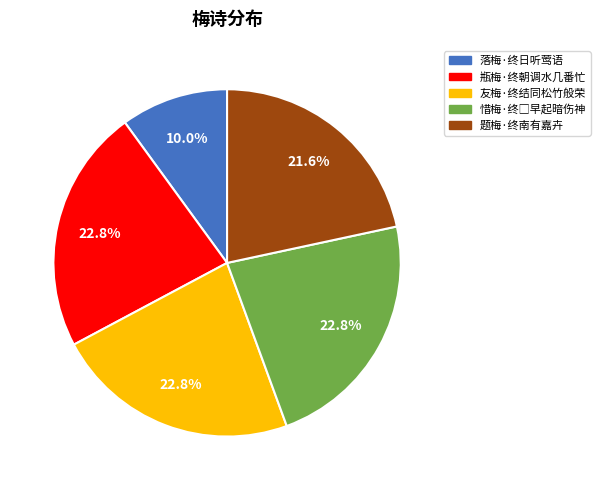

What percentage is NOT represented by 瓶梅·终朝调水几番忙?

77.2%